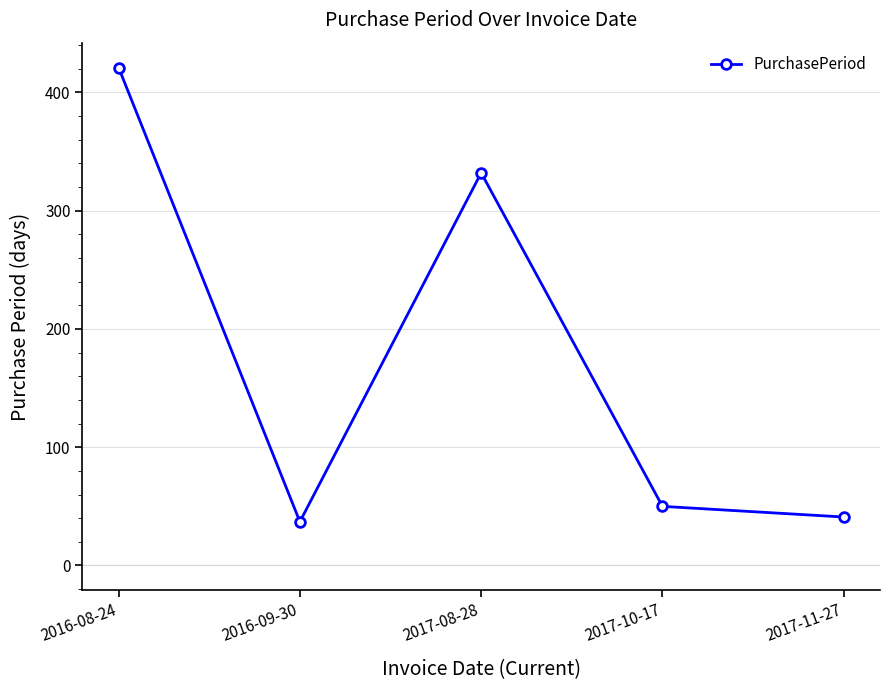

True or false: the data has more than 2 interior local peaks.

False